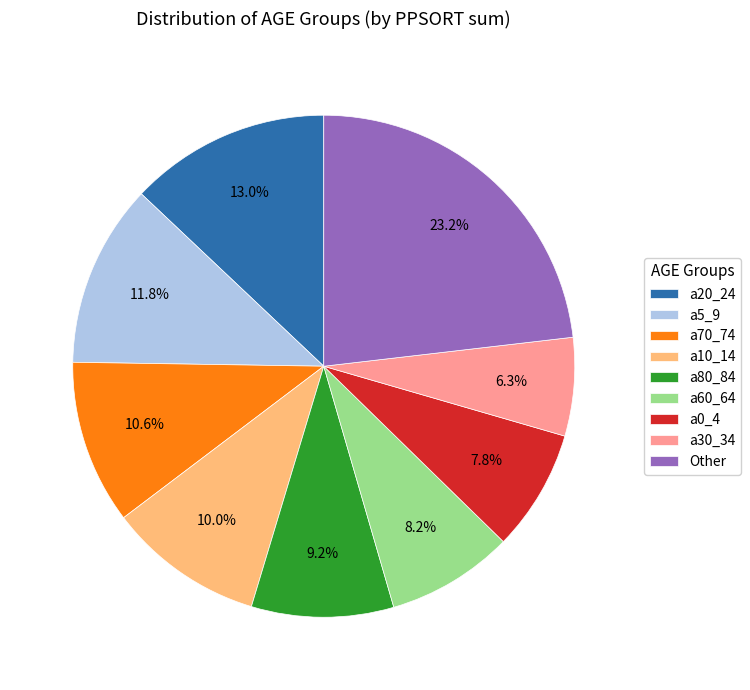

Is the sum of a0_4 and a30_34 greater than half?

No